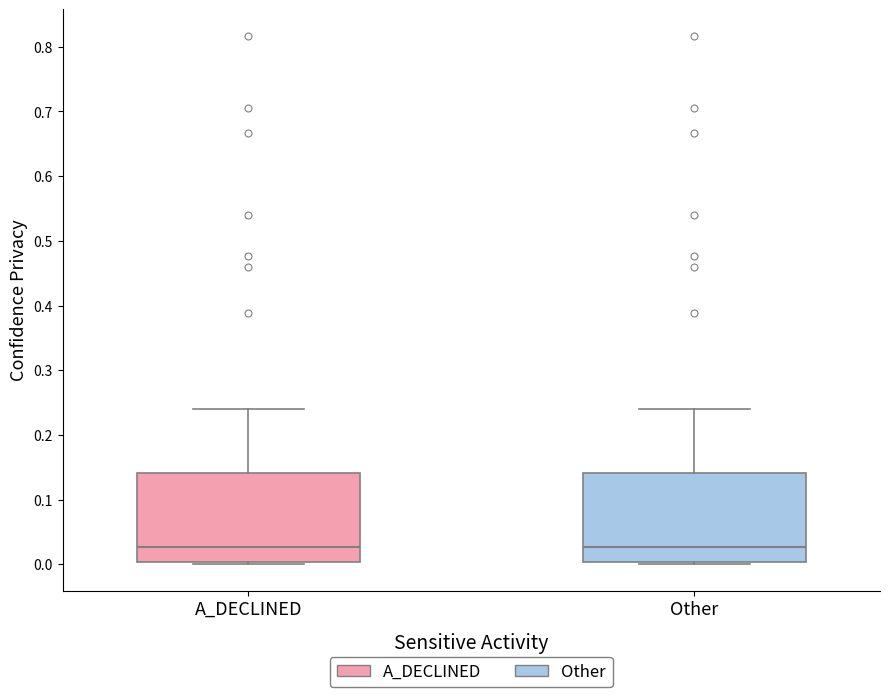

Reading left to right, read every box against the y-axis: the position of its median line, the range the box covers, and the ends of its whiskers. The values are not printed on the chart, so give them approximately, as read against the axis.

A_DECLINED: median 0.03, box 0.00 to 0.14, whiskers 0.00 (just below the box's lower edge) to 0.24
Other: median 0.03, box 0.00 to 0.14, whiskers 0.00 (just below the box's lower edge) to 0.24